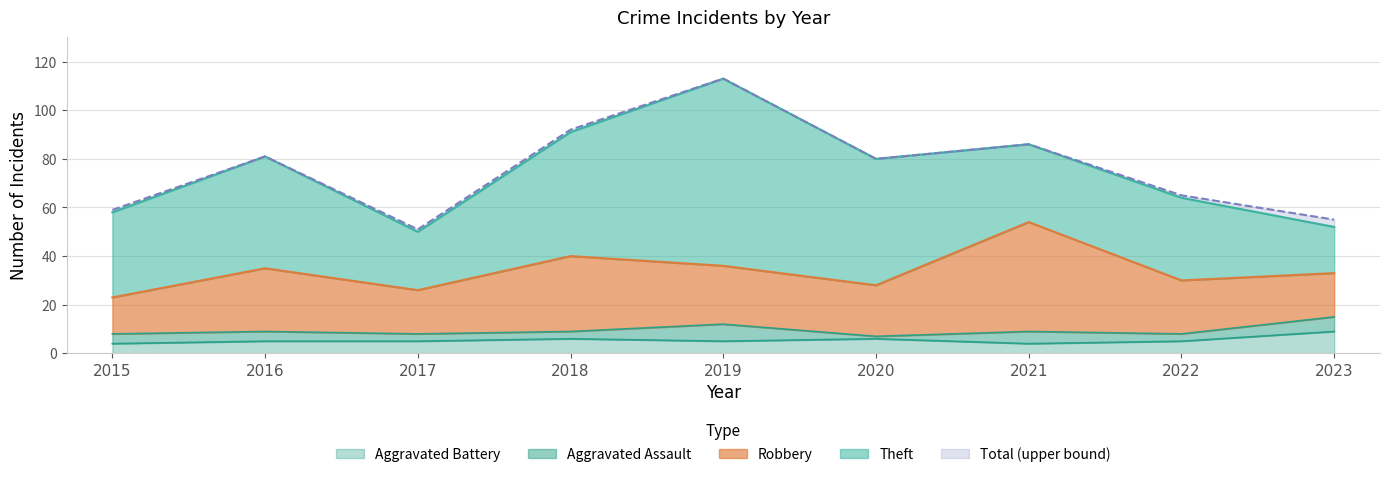

How many lines are shown in the chart?

5